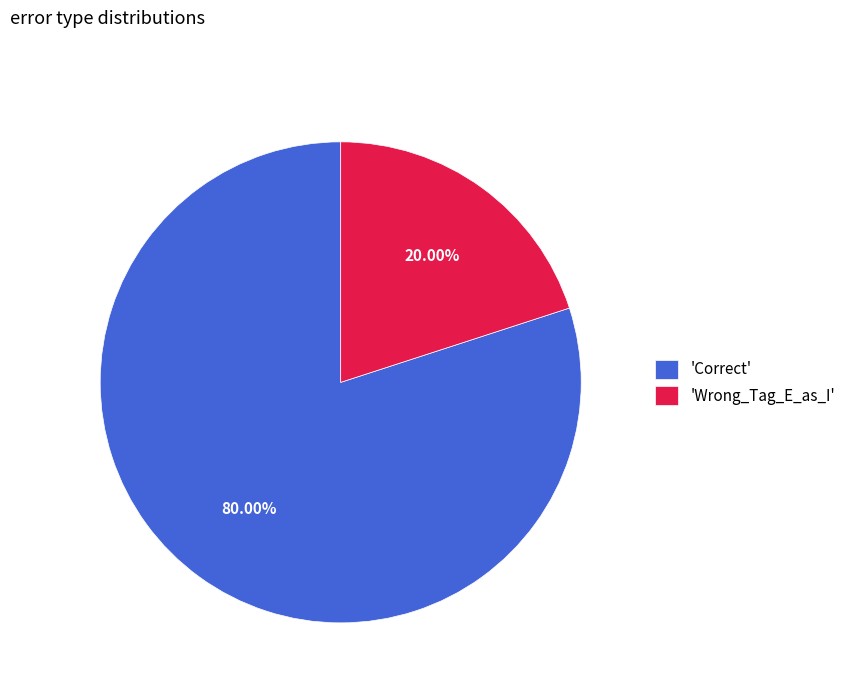

Rank the categories by value from lowest to highest.

'Wrong_Tag_E_as_I', 'Correct'